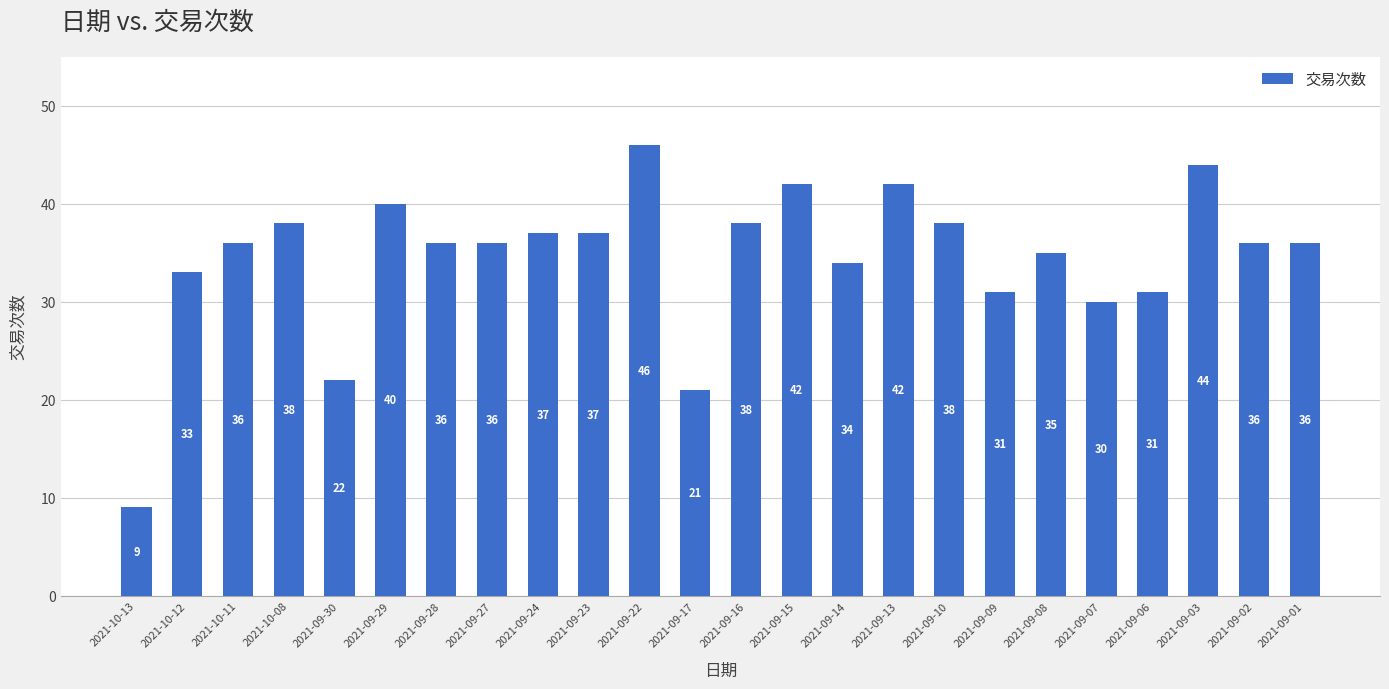

How many data points does each series have?

24